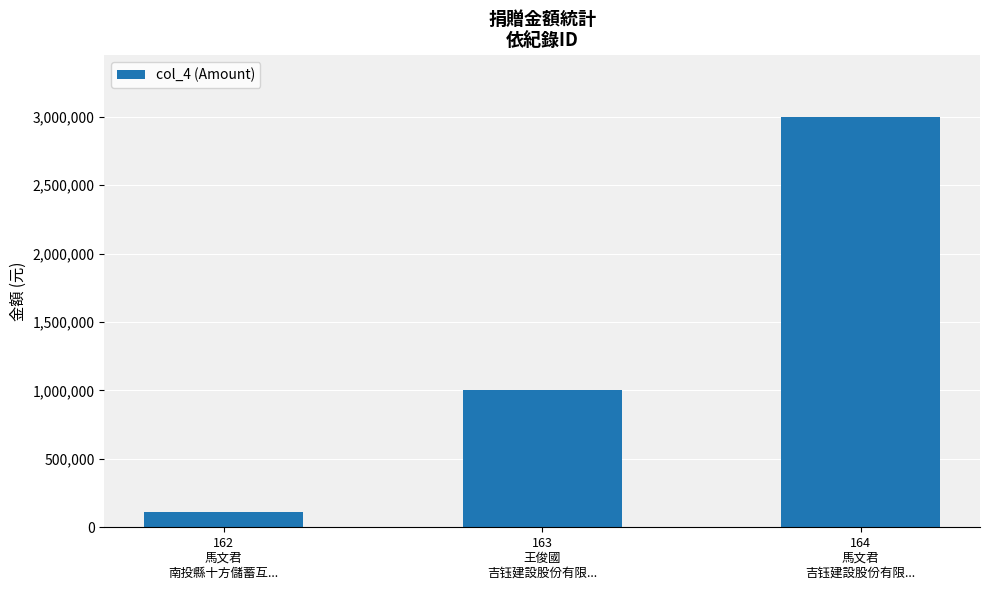

How many categories are shown in the chart?

3